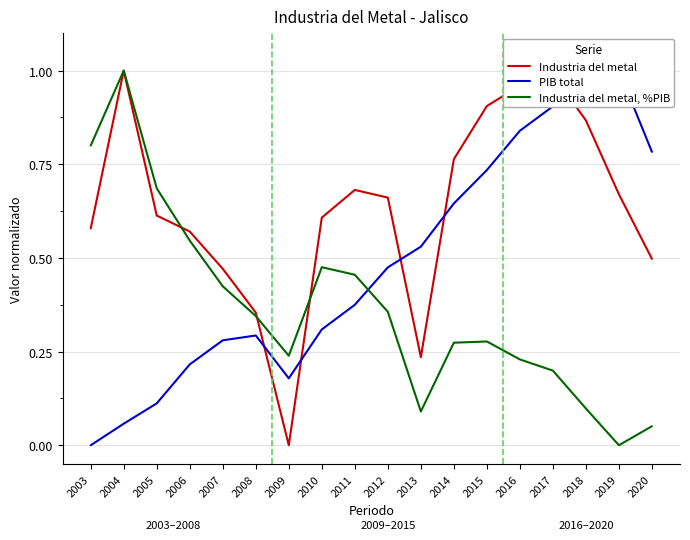

Which series changed the most between 2007 and 2018?

PIB total